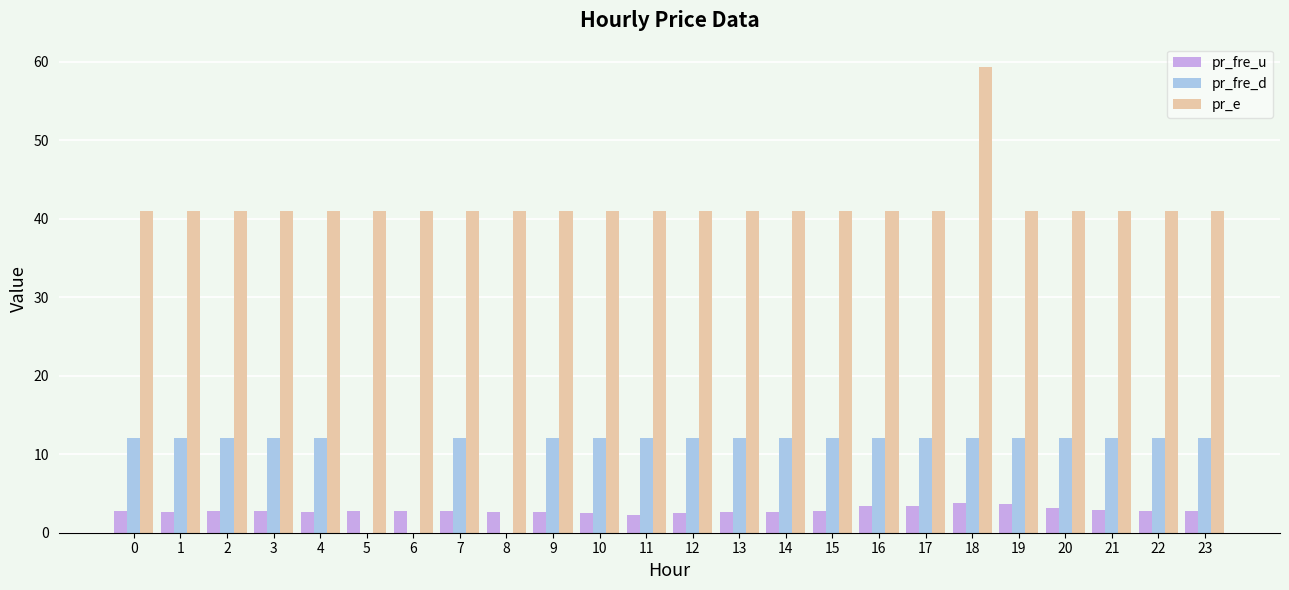

What is the sum of all pr_fre_u values?

68.3